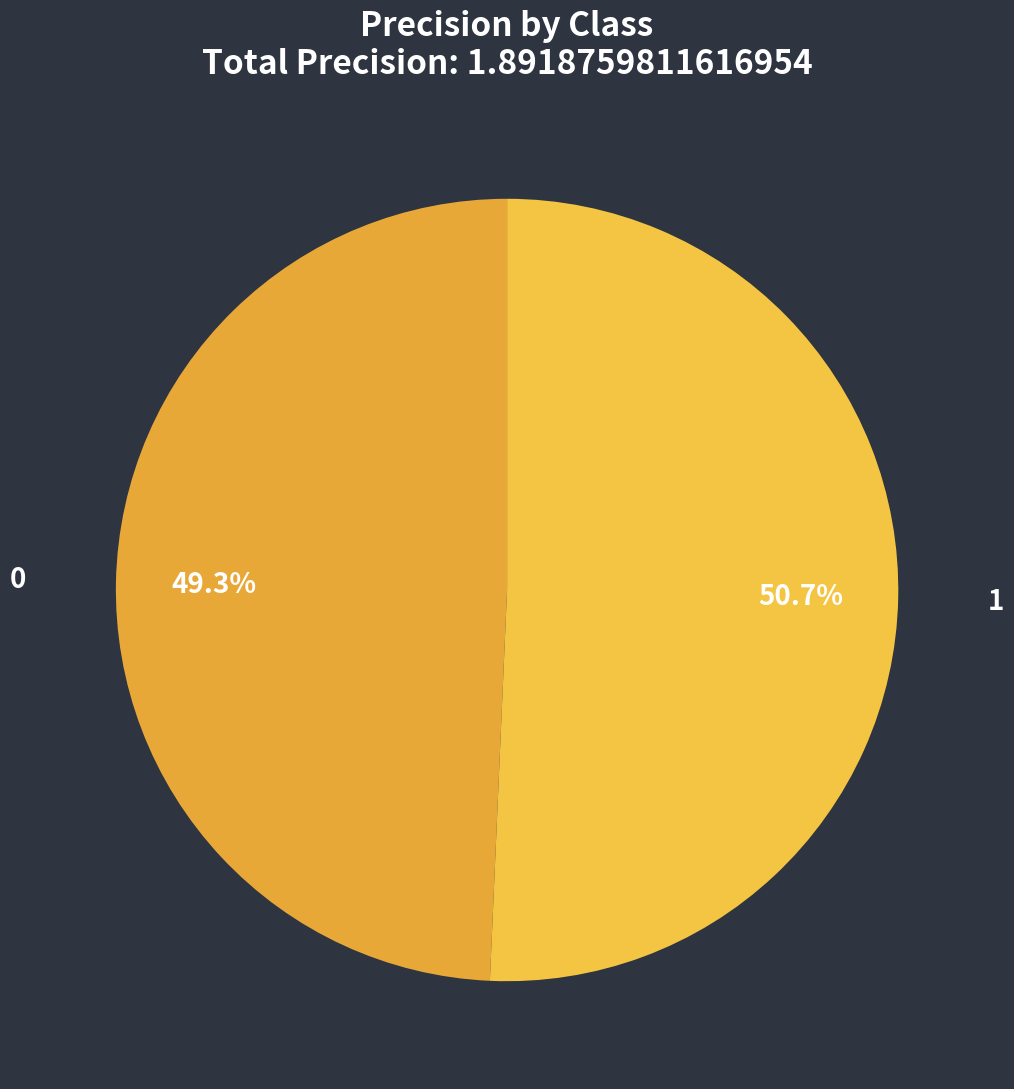

To the nearest percent, what percentage of the pie is 0?

49%